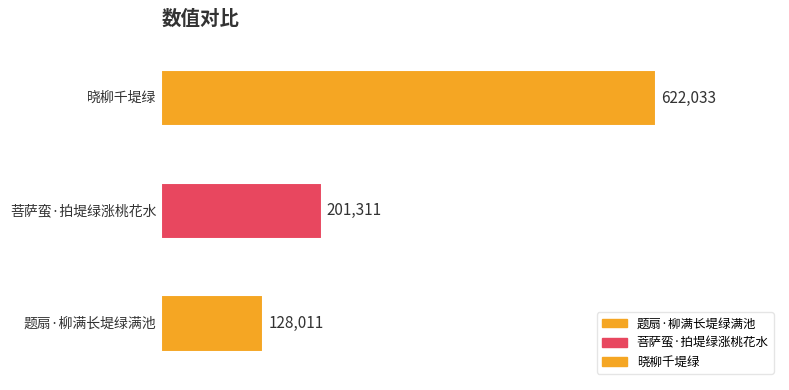

What is the difference between the values at 菩萨蛮·拍堤绿涨桃花水 and 题扇·柳满长堤绿满池?

73300